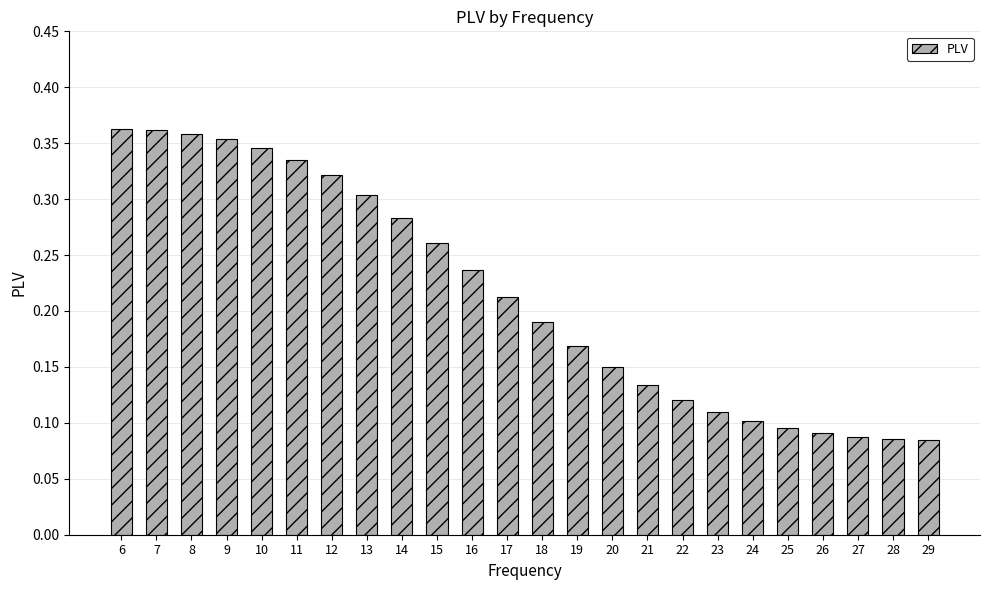

How many categories are shown in the chart?

24